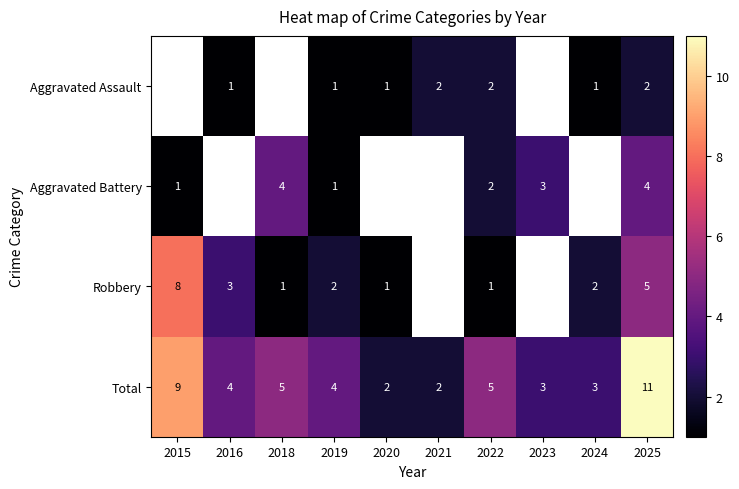

Is it true that Total equals 5.1 at 2015?

False